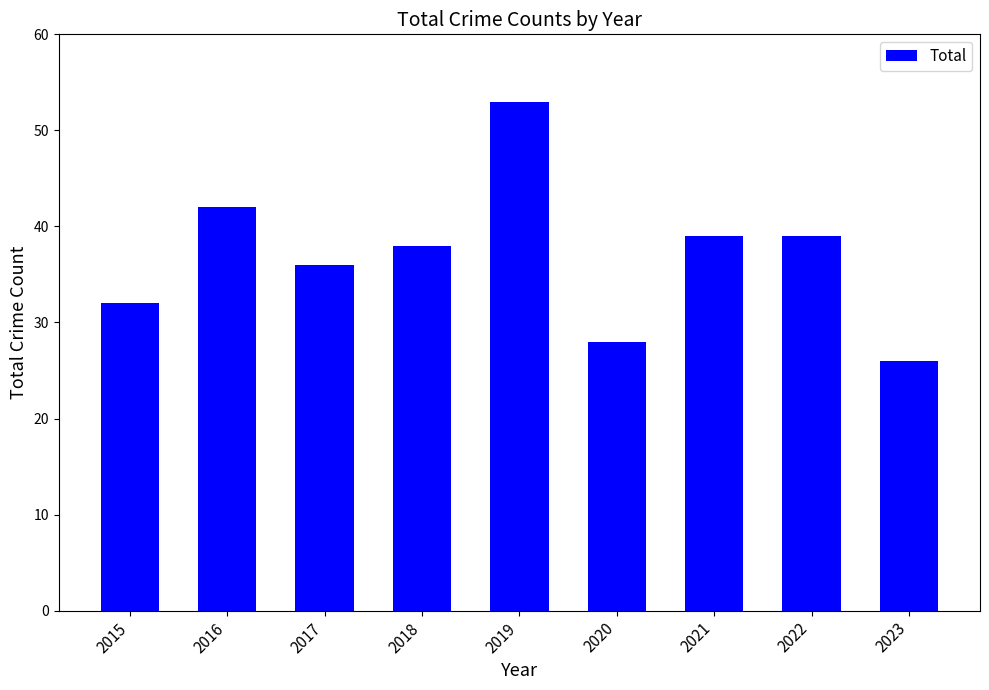

What is the change in value from 2016 to 2017?

-6